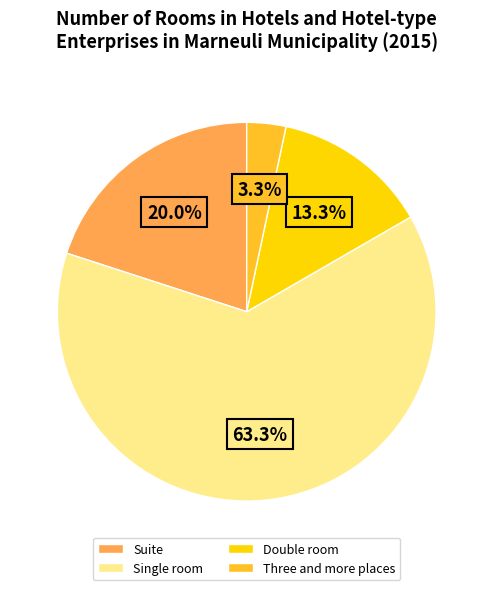

To the nearest percent, what is the combined percentage of Three and more places and Double room?

17%